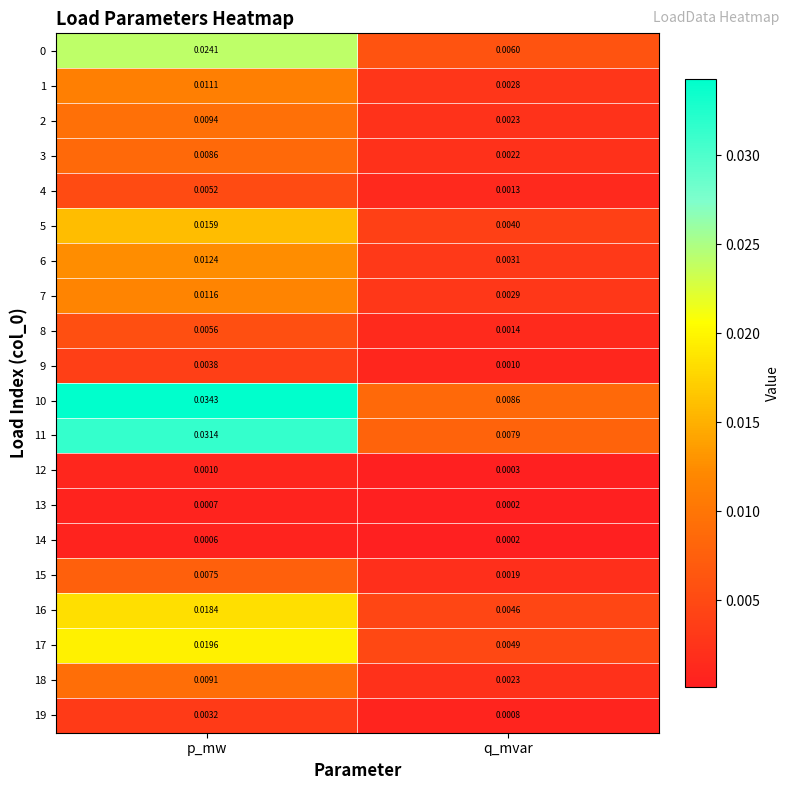

Which category has the lowest value across all series?

q_mvar